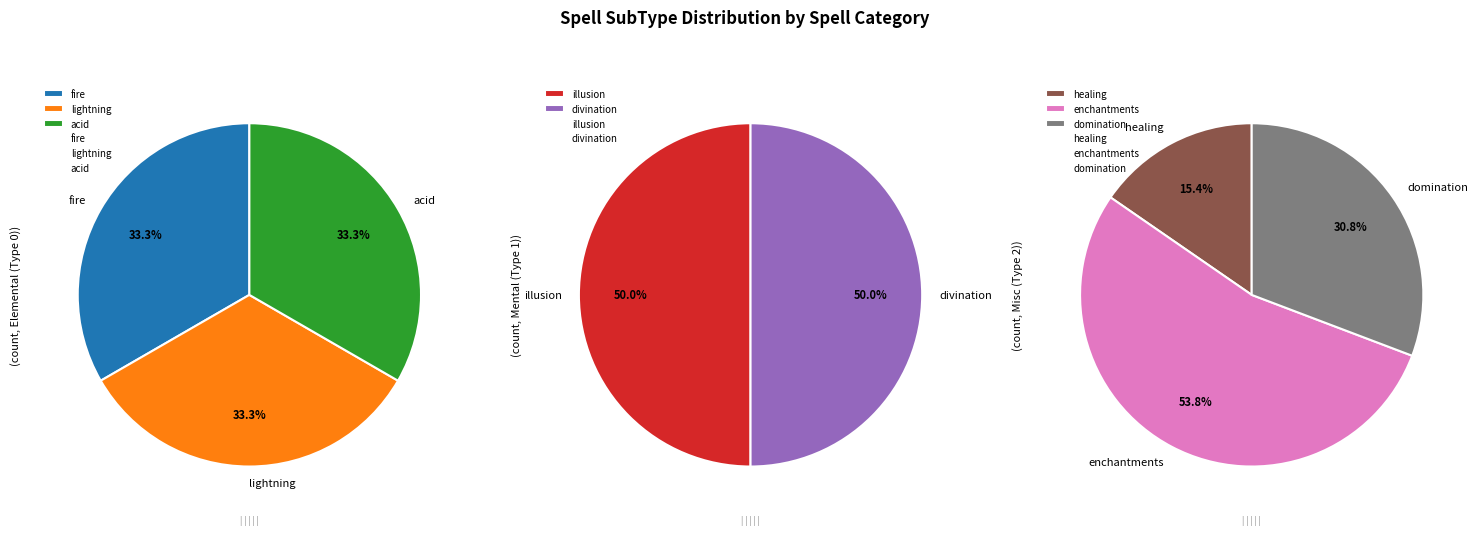

Which category has the biggest portion of the pie?

2